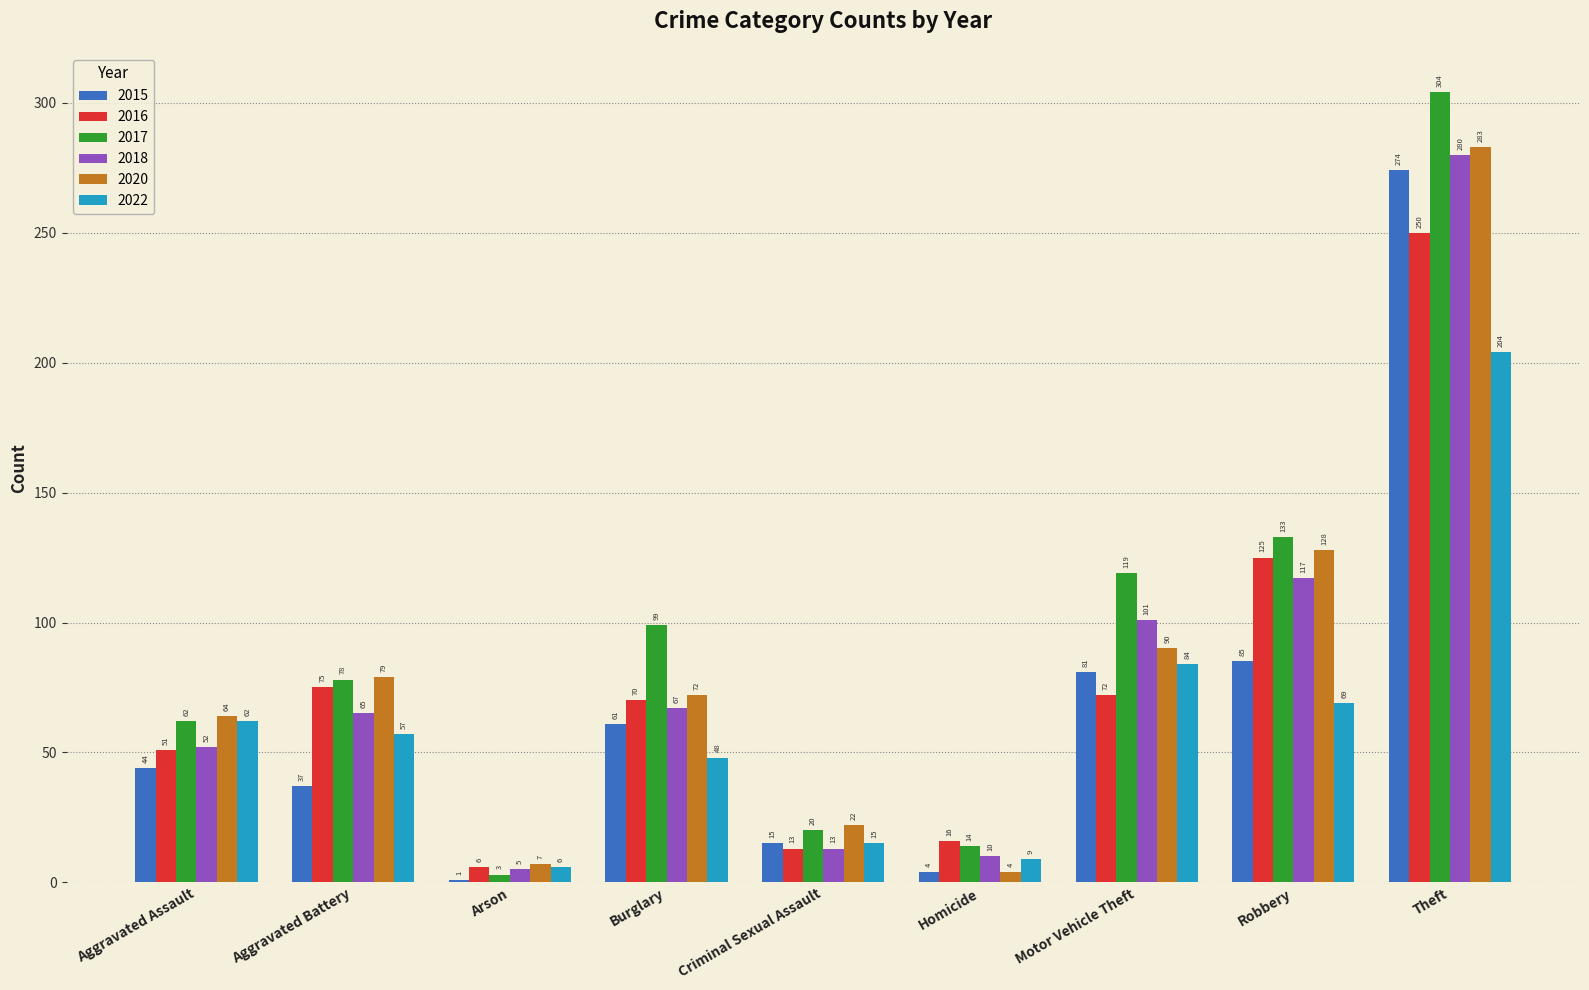

What is the label of the 8th bar from the left?

Robbery